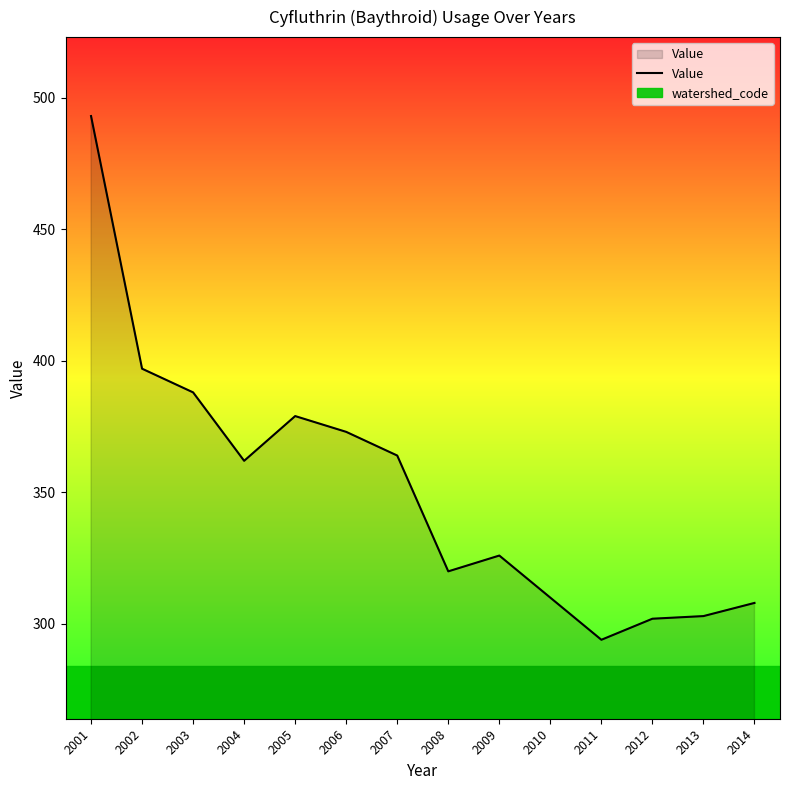

List the labels in order of value, largest first.

2001, 2002, 2003, 2005, 2006, 2007, 2004, 2009, 2008, 2010, 2014, 2013, 2012, 2011